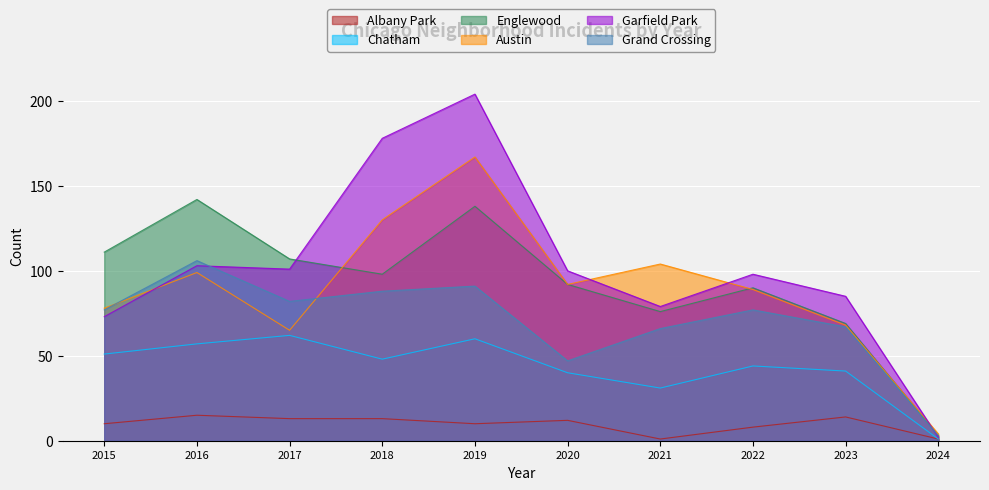

Reading right to left, transcribe all the data shown in this chart.

Albany Park: 2024=1	2023=14	2022=8	2021=1	2020=12	2019=10	2018=13	2017=13	2016=15	2015=10
Chatham: 2024=1	2023=41	2022=44	2021=31	2020=40	2019=60	2018=48	2017=62	2016=57	2015=51
Englewood: 2024=3	2023=69	2022=90	2021=76	2020=92	2019=138	2018=98	2017=107	2016=142	2015=111
Austin: 2024=4	2023=68	2022=89	2021=104	2020=92	2019=167	2018=130	2017=65	2016=99	2015=78
Garfield Park: 2024=2	2023=85	2022=98	2021=79	2020=100	2019=204	2018=178	2017=101	2016=103	2015=73
Grand Crossing: 2024=3	2023=67	2022=77	2021=66	2020=47	2019=91	2018=88	2017=82	2016=106	2015=77